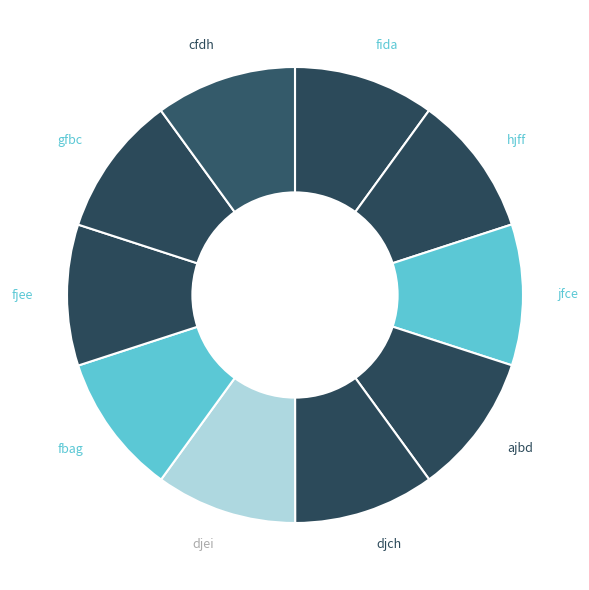

Is there a majority slice in this chart?

No